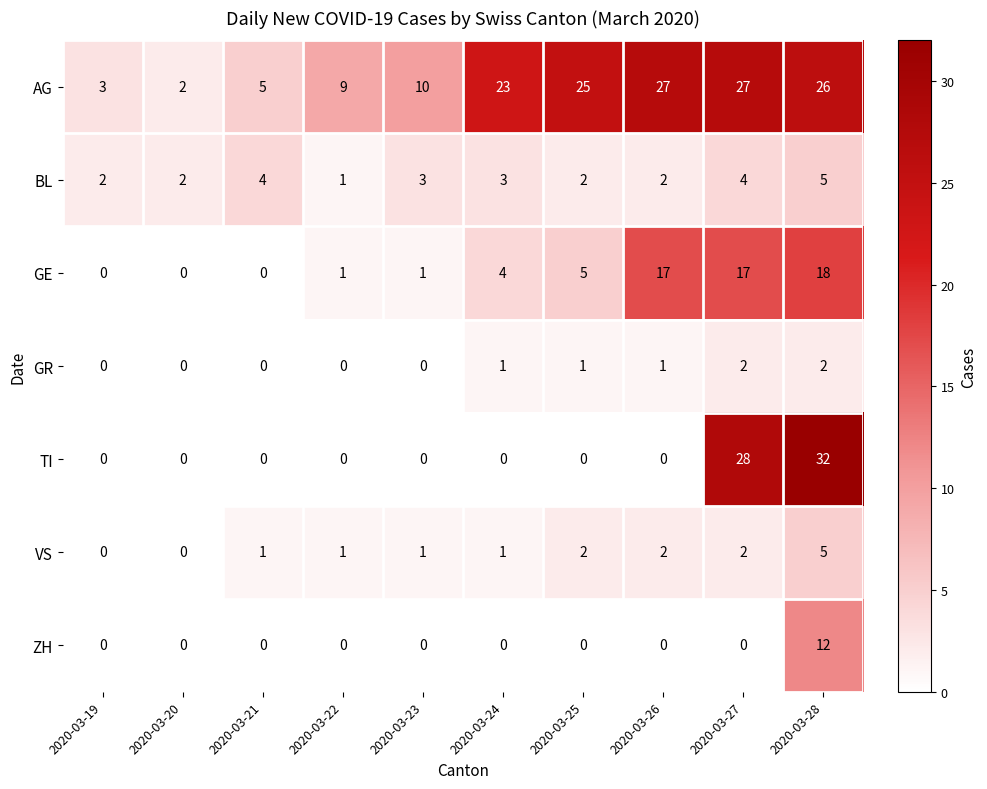

What is the spread (max minus min) of values at 2020-03-26?

27